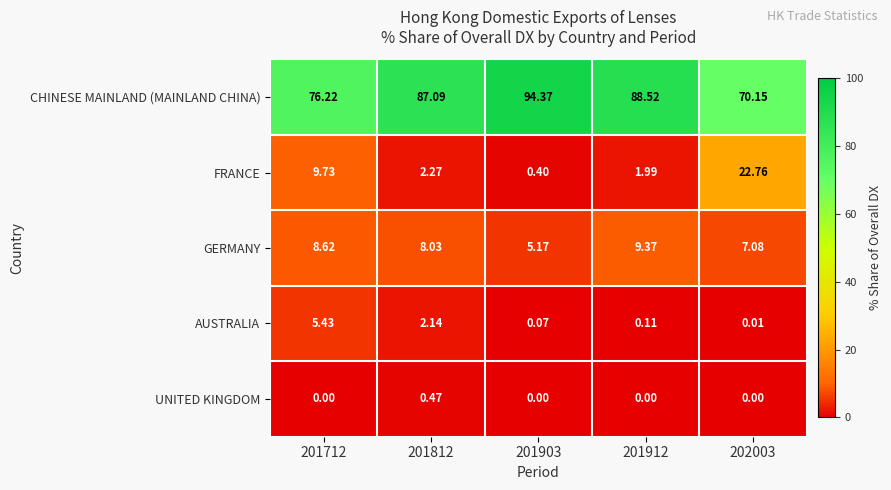

Which series has the largest range (max minus min)?

CHINESE MAINLAND (MAINLAND CHINA)